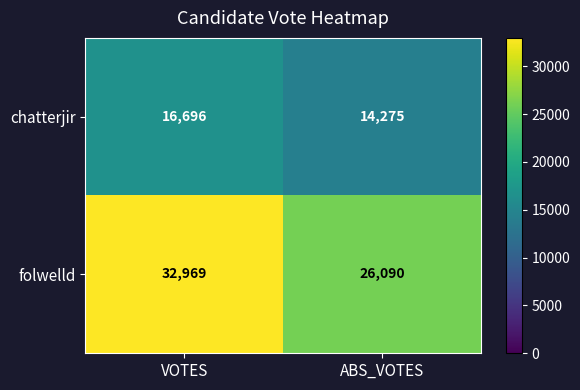

Which category has the highest value in the folwelld series?

VOTES